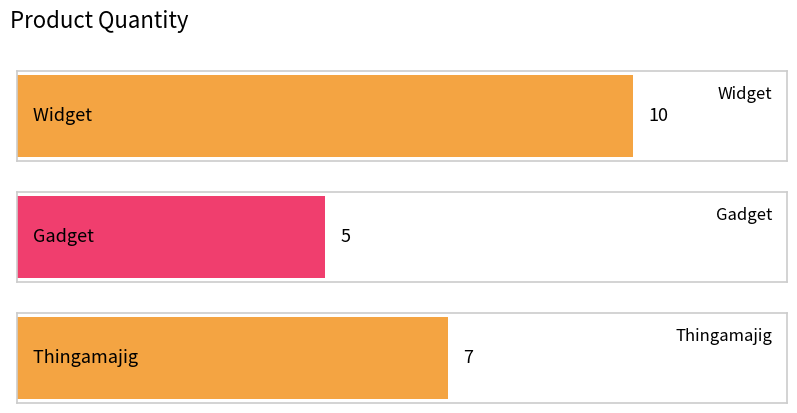

The chart shows a value of 10 at Widget. True or false?

True